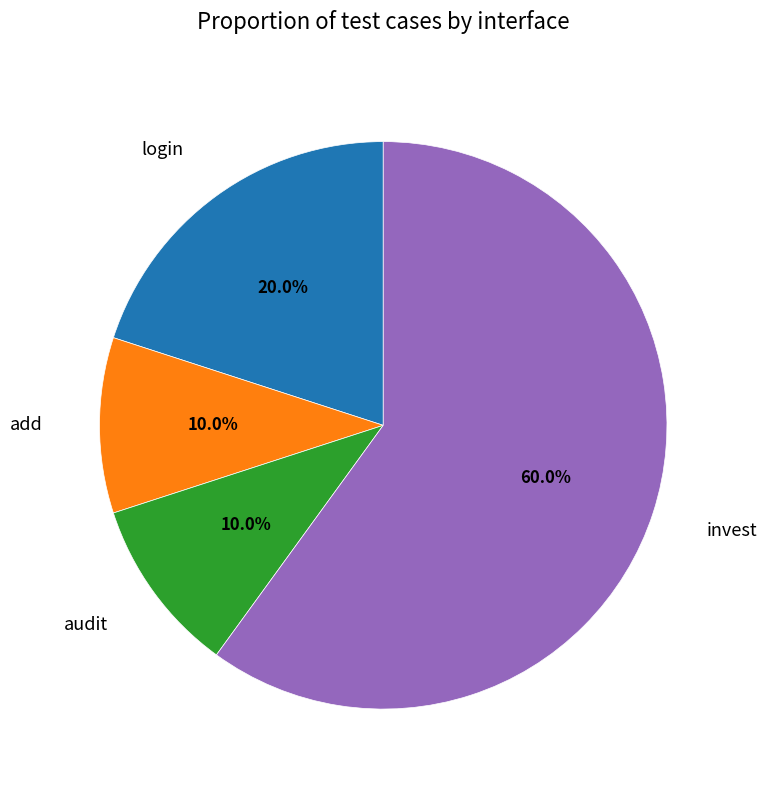

Combined, do audit and invest account for over 50%?

Yes